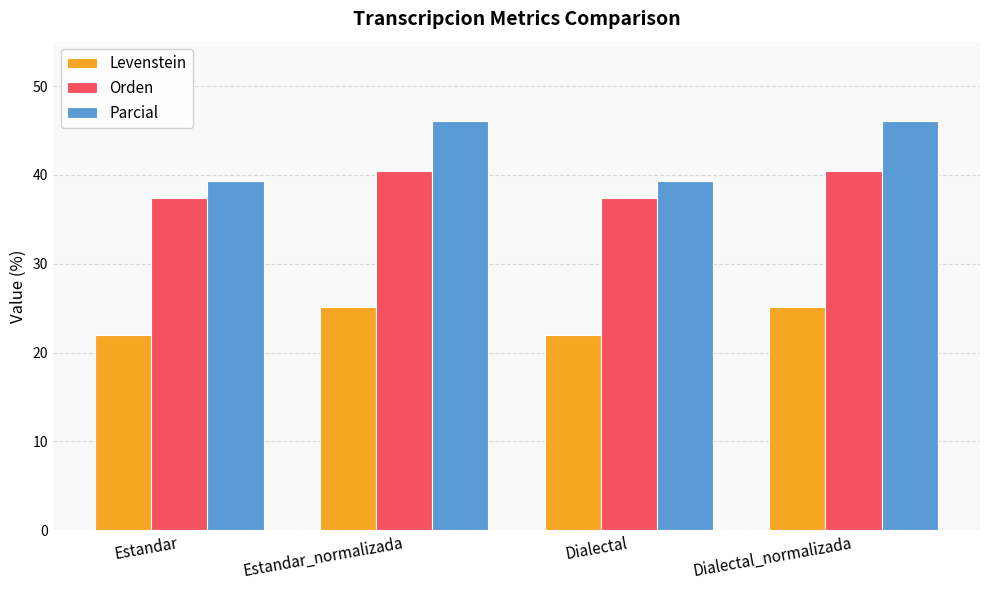

What is the label of the 3rd bar from the right?

Estandar_normalizada